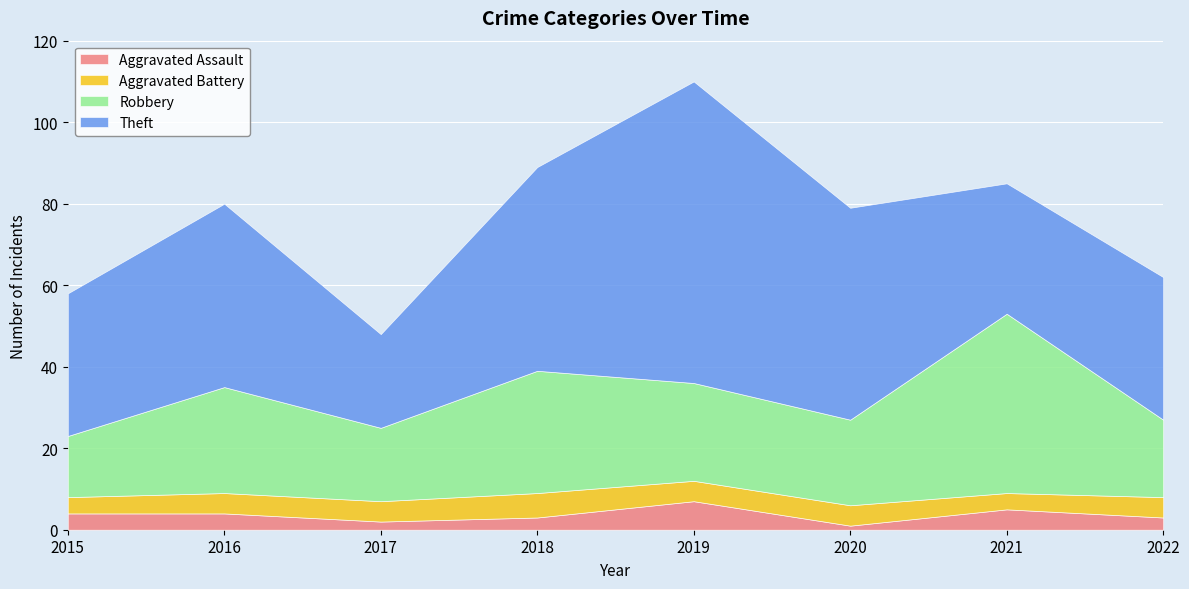

What is the total value across all series at 2018?

89